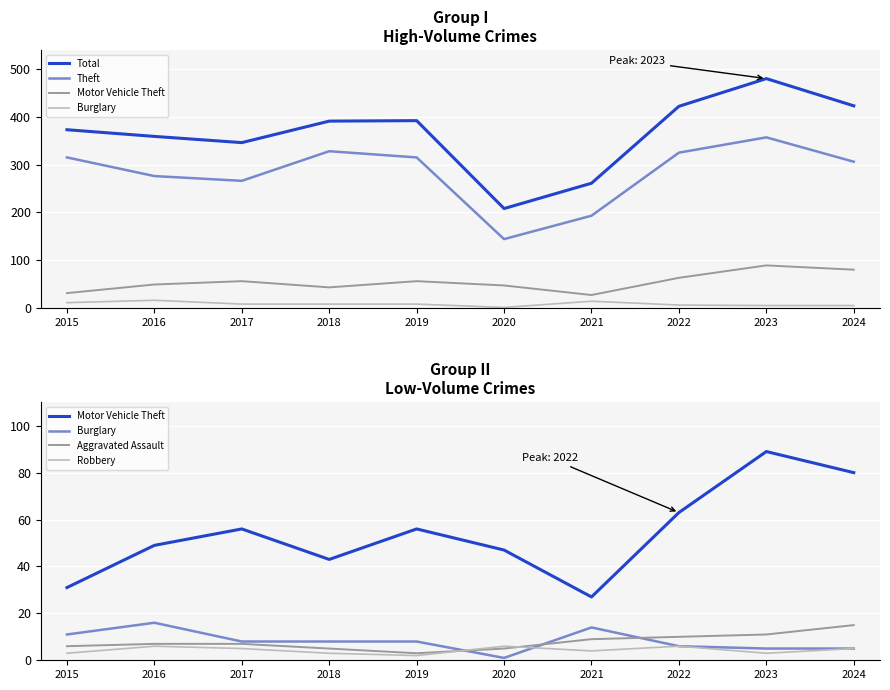

Rank the series by their maximum value, from lowest to highest.

Robbery, Aggravated Assault, Burglary, Motor Vehicle Theft, Theft, Total